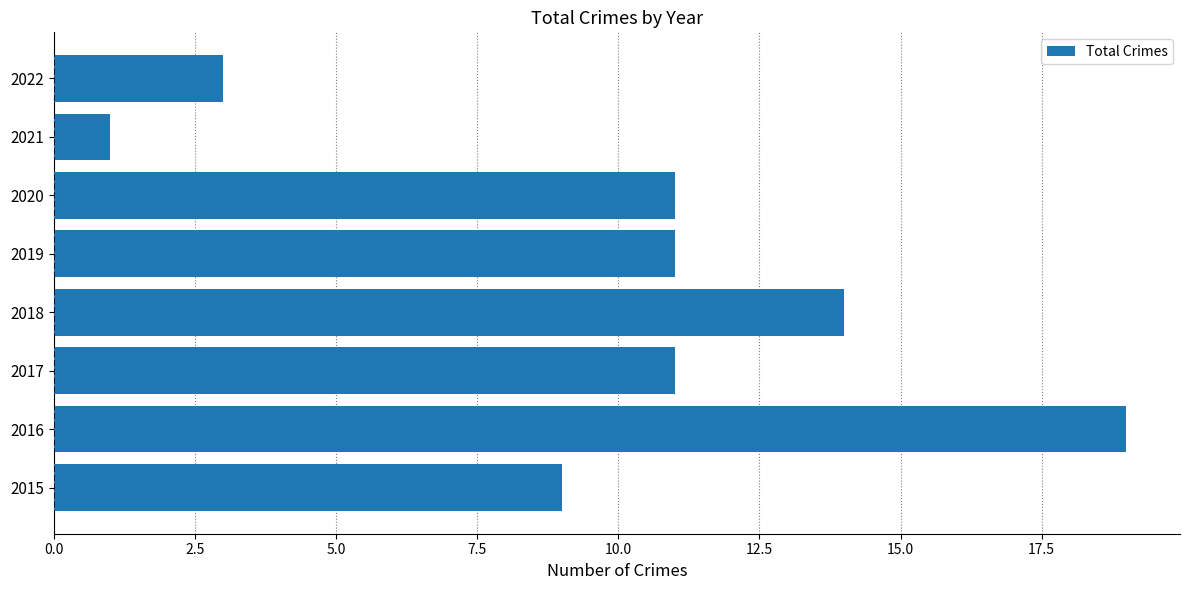

How many categories are shown in the chart?

8